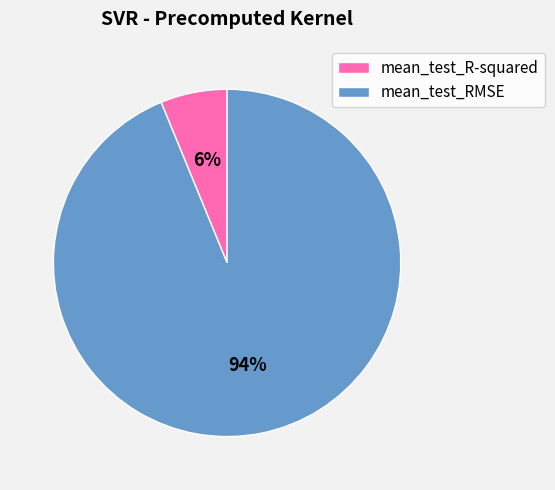

To the nearest percent, what is the difference between the mean_test_R-squared and mean_test_RMSE slice percentages?

88%